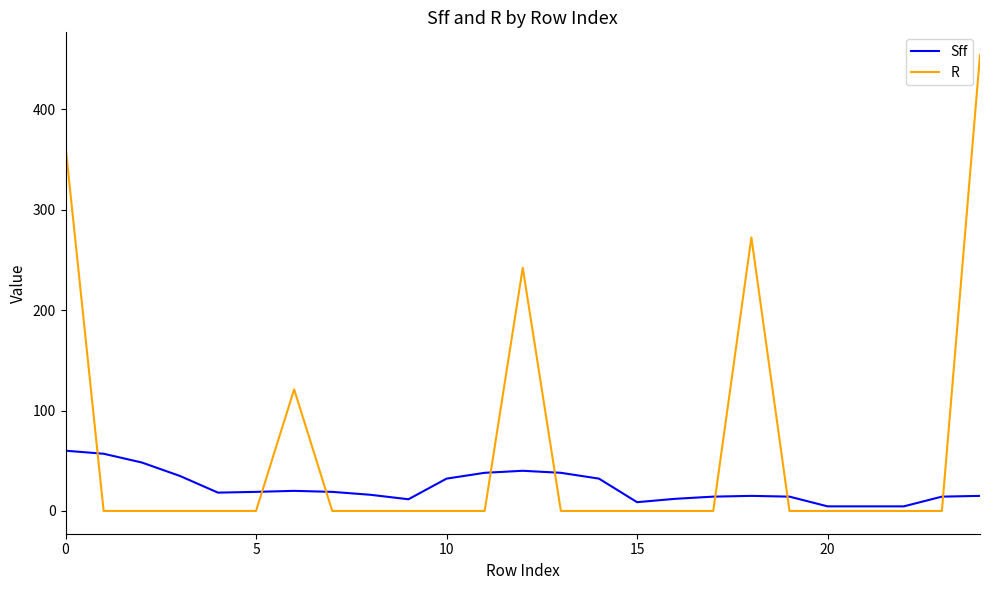

Which series has the largest range (max minus min)?

R